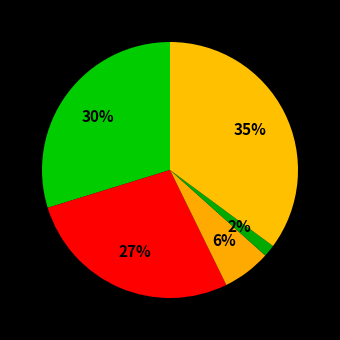

Count the number of slices in the pie.

5